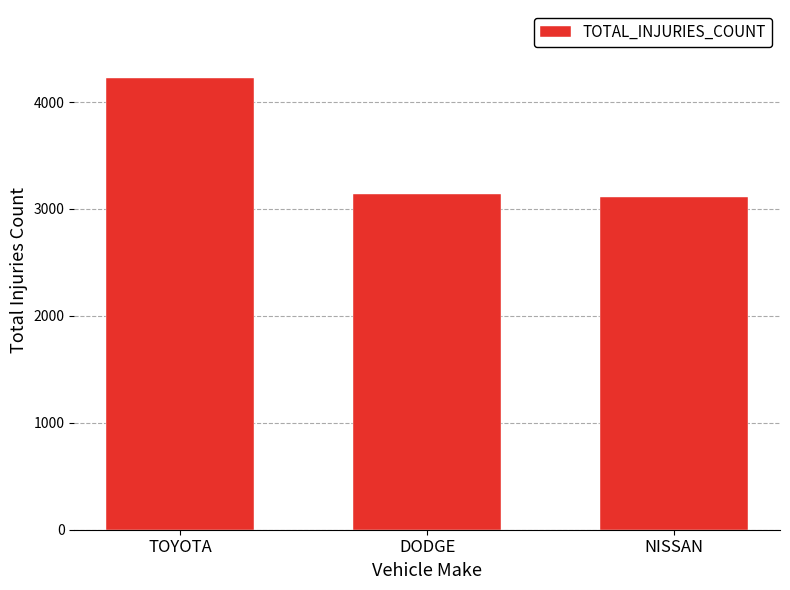

What is the label of the 1st bar from the left?

TOYOTA